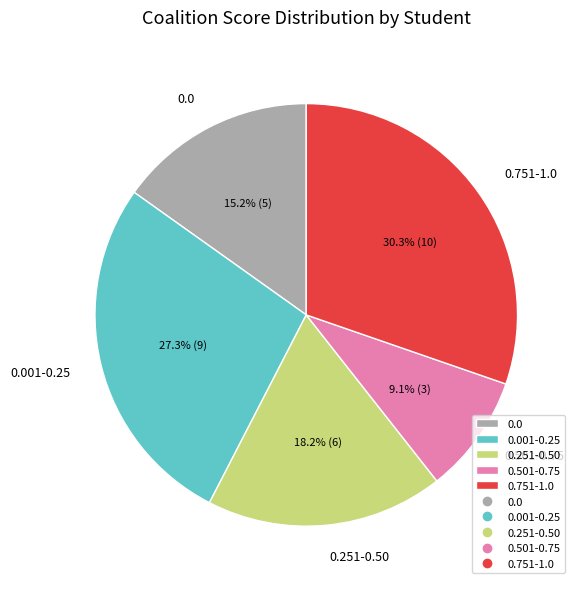

Which has a higher value, 0.501-0.75 or 0.751-1.0?

0.751-1.0